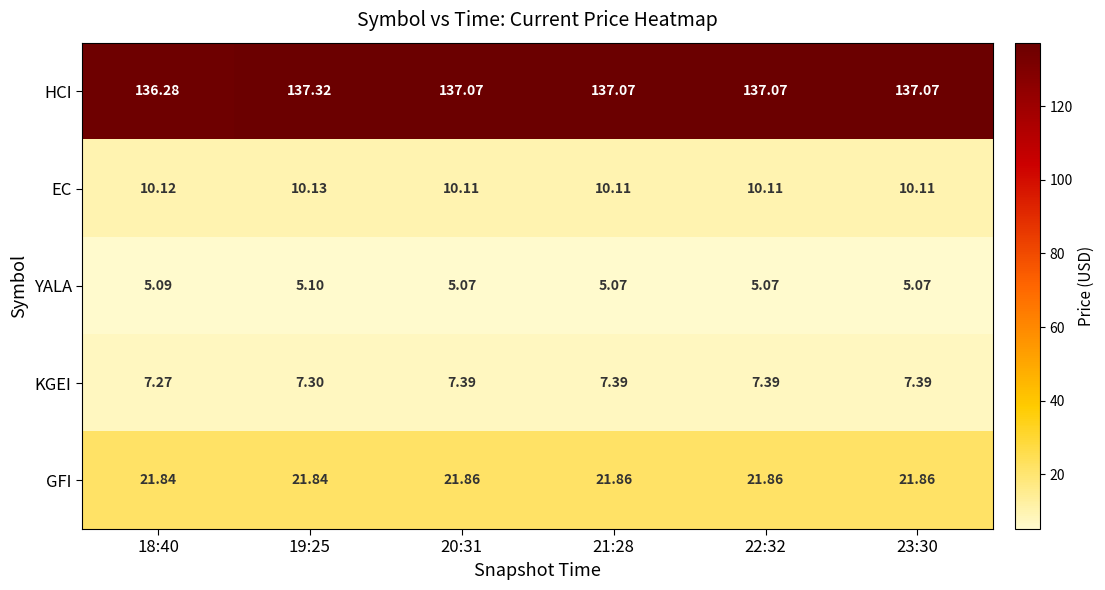

Which series has the widest spread of values?

HCI